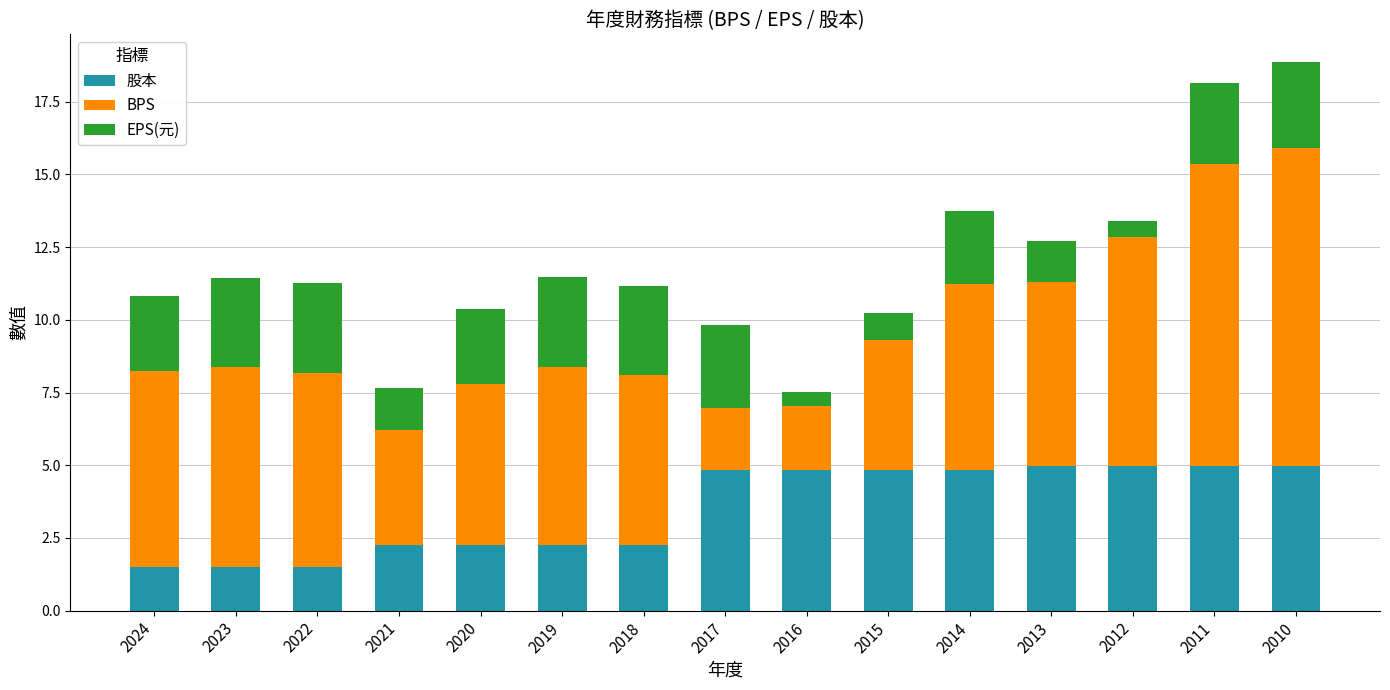

What is the lowest value of the 股本 series?

1.5